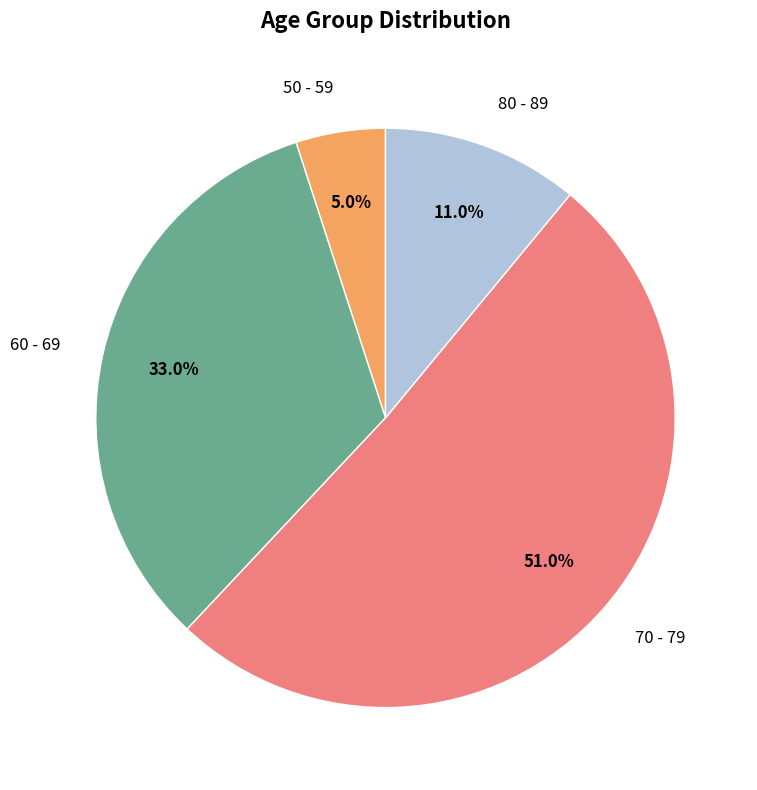

What is the total percentage of 70 - 79 and 50 - 59?

56.0%